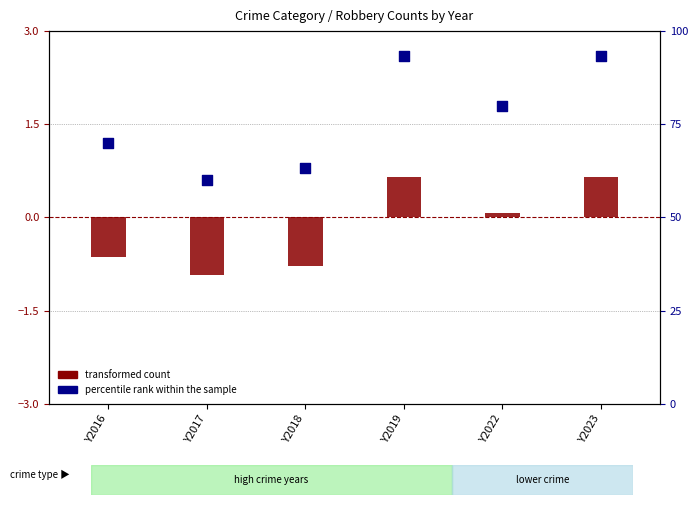

Which has a higher value, Y2016 or Y2019?

Y2019